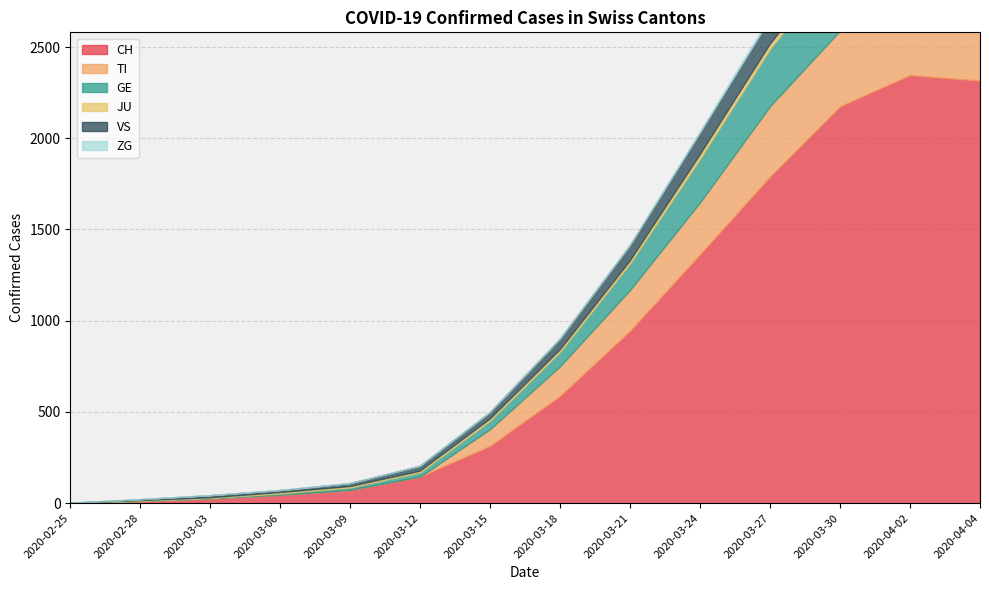

Reading left to right, extract all data points from this chart.

CH: 0	12	26	46	73	146	314	588	945	1364	1790	2175	2346	2316
TI: 0	0	0	0	0	0	92	163	224	285	386	415	374	363
GE: 0	2	4	7	13	23	46	78	145	238	313	382	424	421
JU: 0	0	0	5	5	6	9	11	13	22	25	28	29	27
VS: 0	5	11	11	16	27	35	58	83	117	137	152	145	148
ZG: 0	0	0	0	0	0	0	0	3	6	12	13	14	14